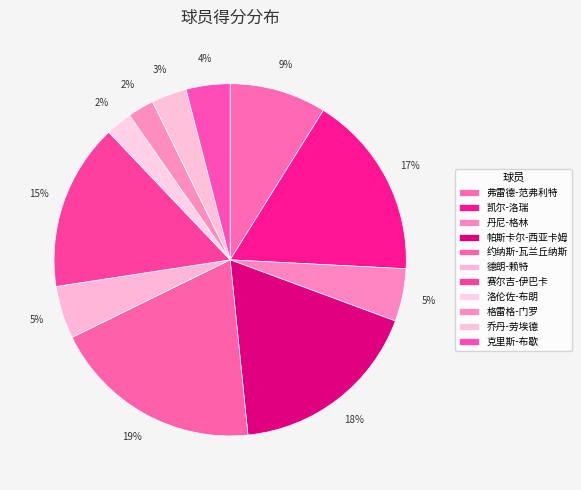

Is there a majority slice in this chart?

No